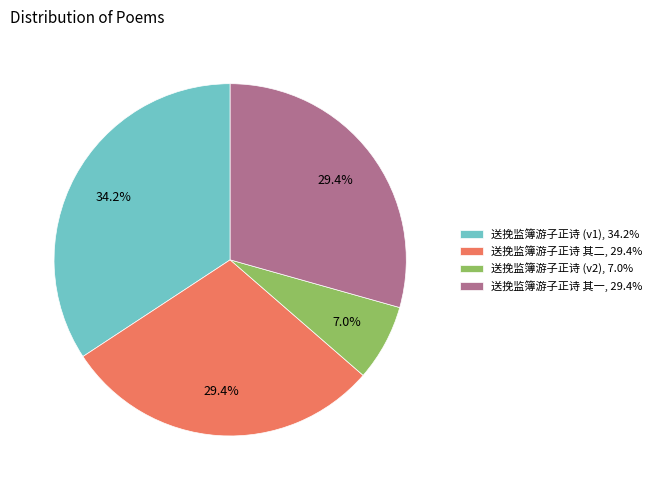

To the nearest percent, what is the average slice percentage?

25%